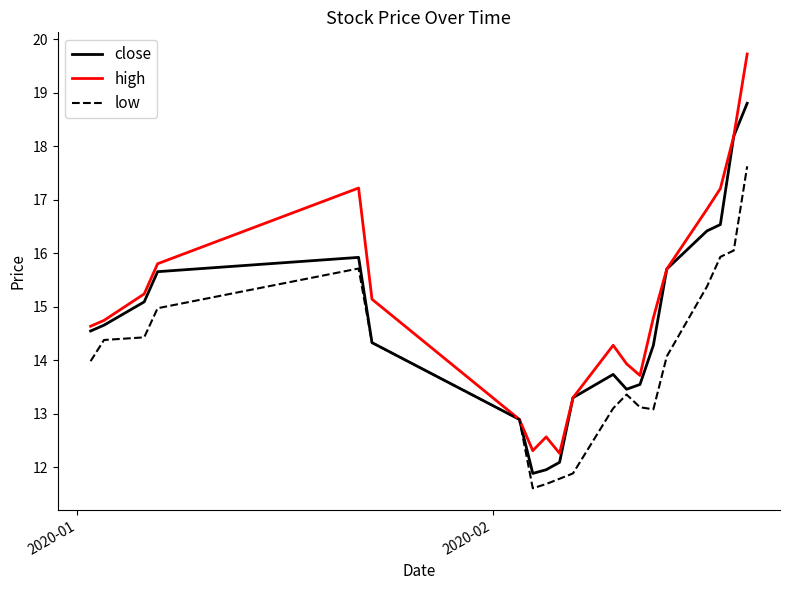

Rank the series by their average value, from highest to lowest.

high, close, low